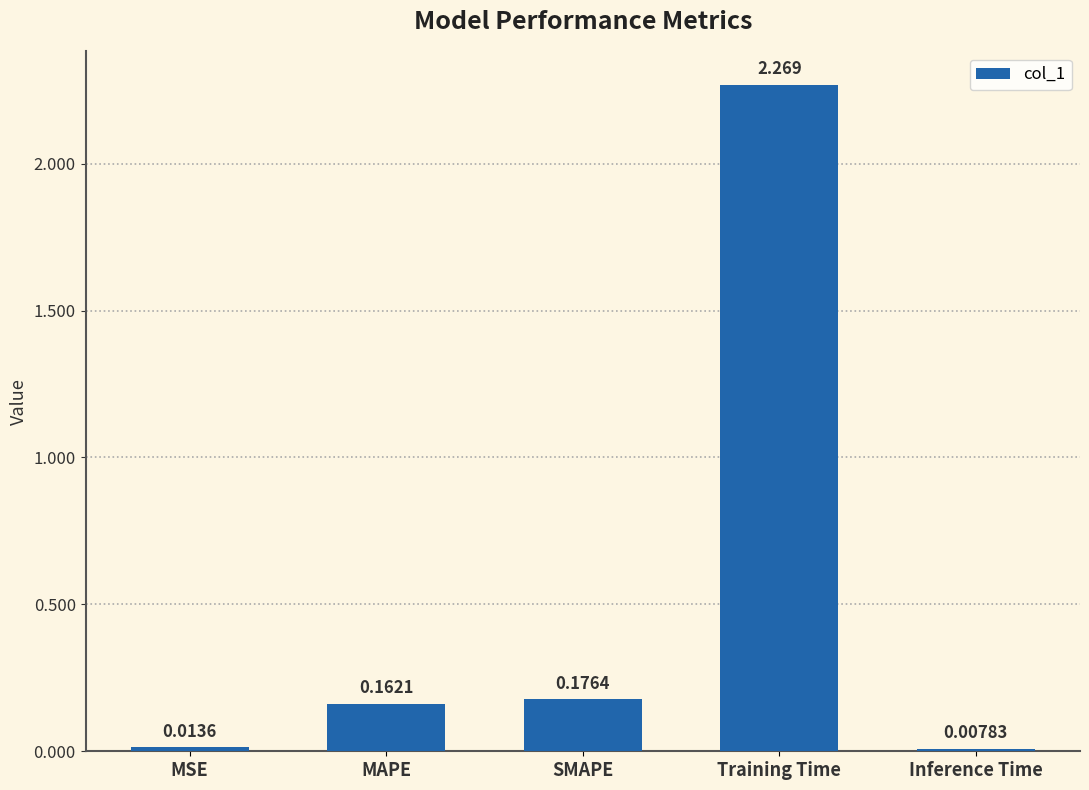

What is the average value?

0.5